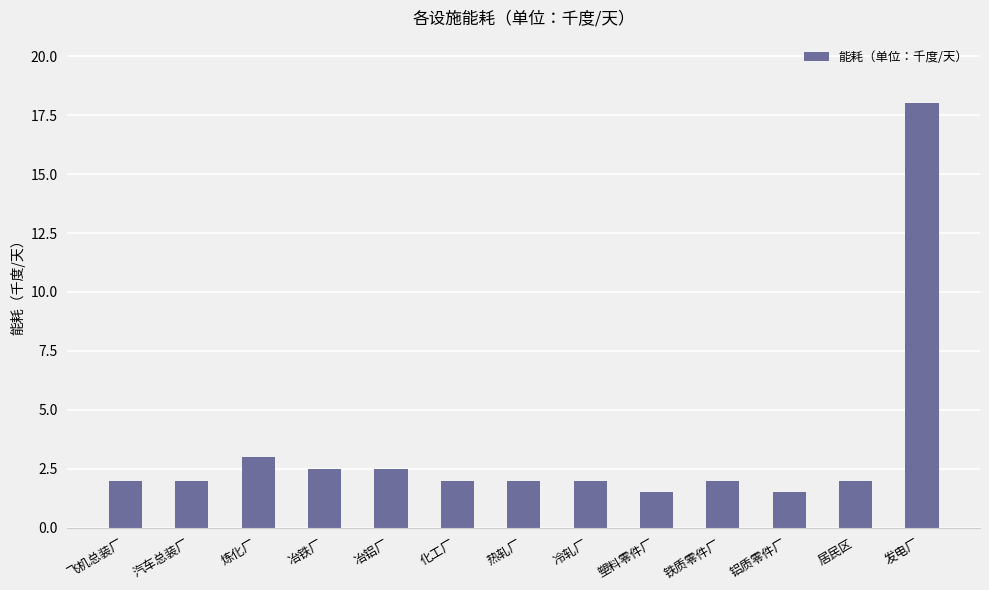

What is the label of the 4th bar from the left?

冶铁厂